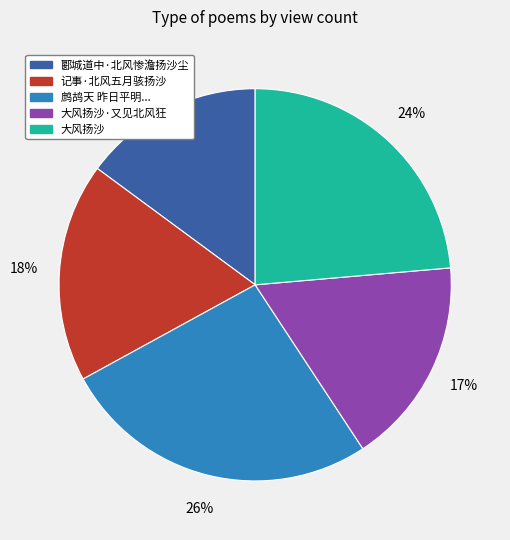

Is it true that 大风扬沙 is 24% of the pie?

True